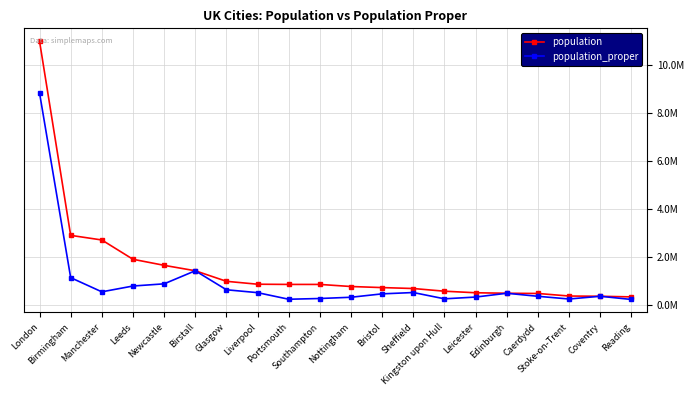

Reading left to right, list all the values displayed in this chart.

population: London=10979000	Birmingham=2897303	Manchester=2705000	Leeds=1901934	Newcastle=1650000	Birstall=1424216	Glasgow=985290	Liverpool=864122	Portsmouth=855679	Southampton=855569	Nottingham=768638	Bristol=724000	Sheffield=685368	Kingston upon Hull=573300	Leicester=508916	Edinburgh=488050	Caerdydd=479000	Stoke-on-Trent=372775	Coventry=362690	Reading=337108
population_proper: London=8825001	Birmingham=1137100	Manchester=547627	Leeds=789194	Newcastle=879996	Birstall=1424216	Glasgow=633120	Liverpool=513441	Portsmouth=238800	Southampton=269781	Nottingham=321500	Bristol=463400	Sheffield=518090	Kingston upon Hull=256406	Leicester=329839	Edinburgh=488050	Caerdydd=361469	Stoke-on-Trent=249008	Coventry=362690	Reading=230046